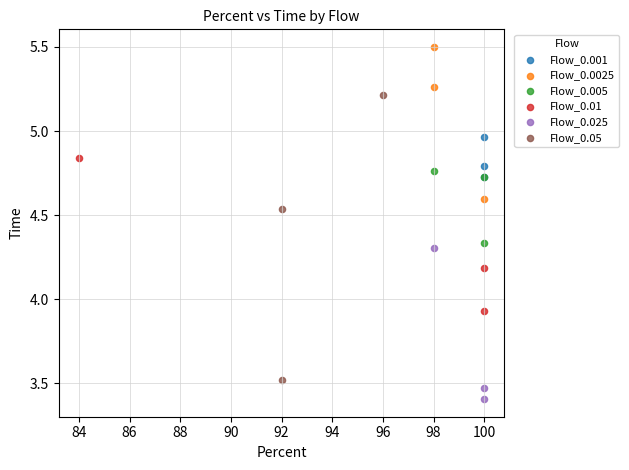

Which series reaches the minimum Y coordinate?

Flow_0.025